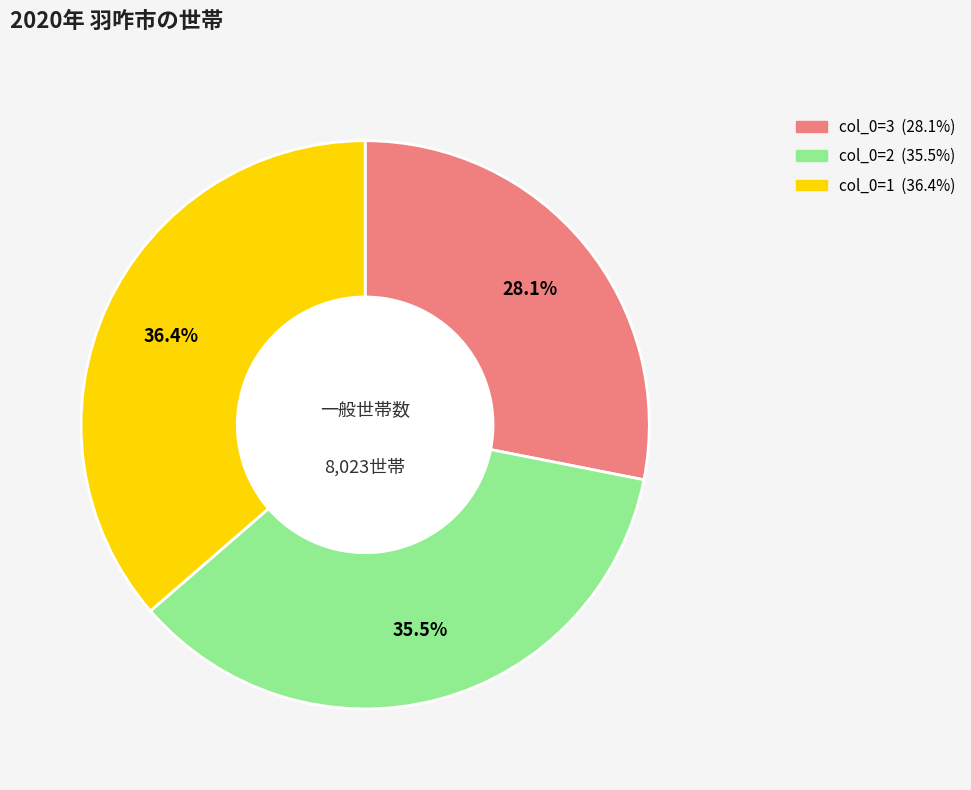

Is there a majority slice in this chart?

No